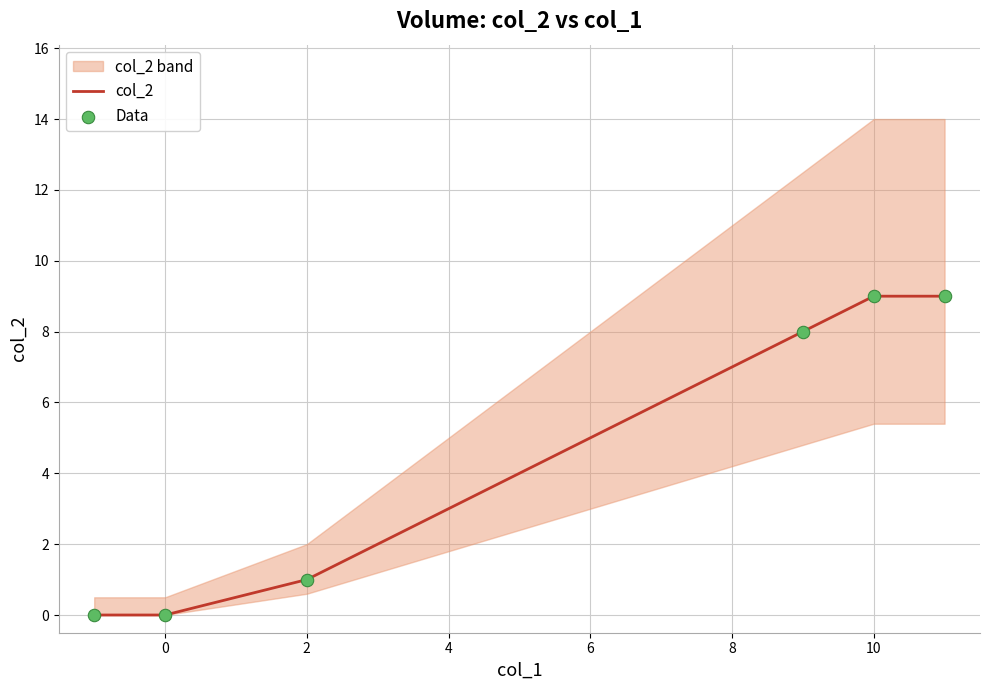

True or false: col_2 has a value of 12 at 10.

False